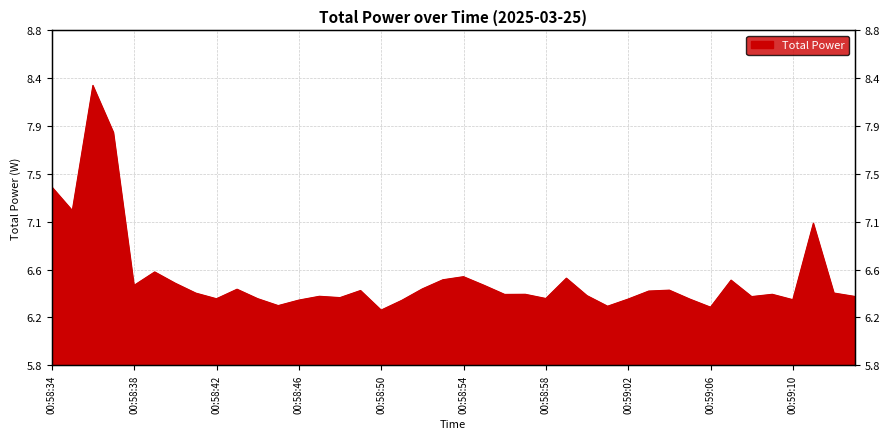

True or false: the data shows 8.8 at 00:58:38.

False